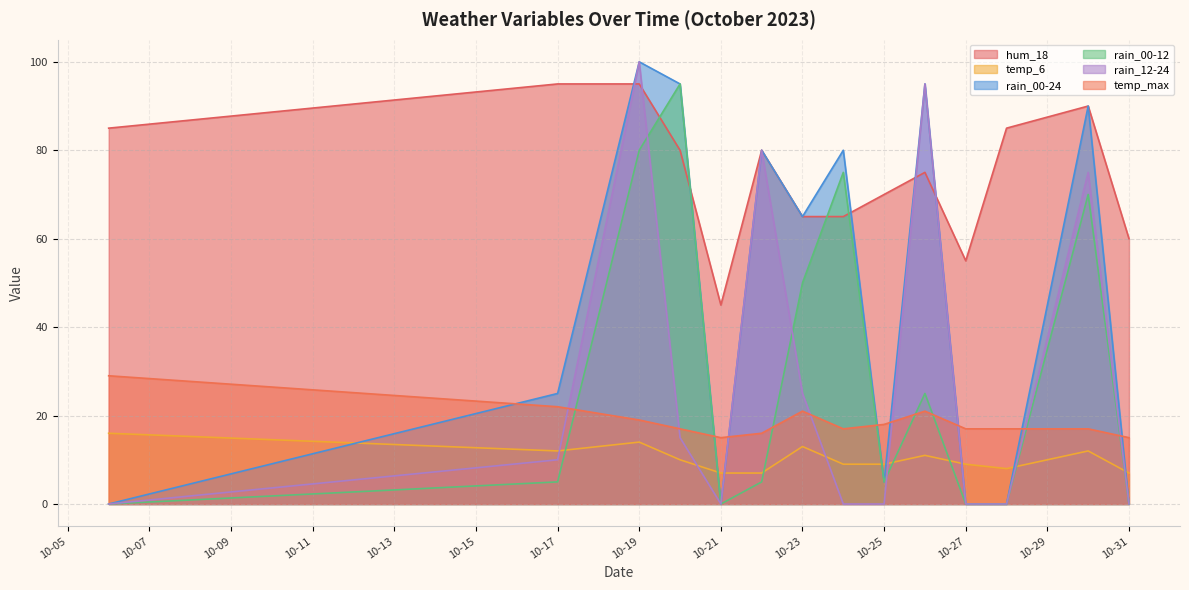

How many positive values does the rain_00-24 series have?

9